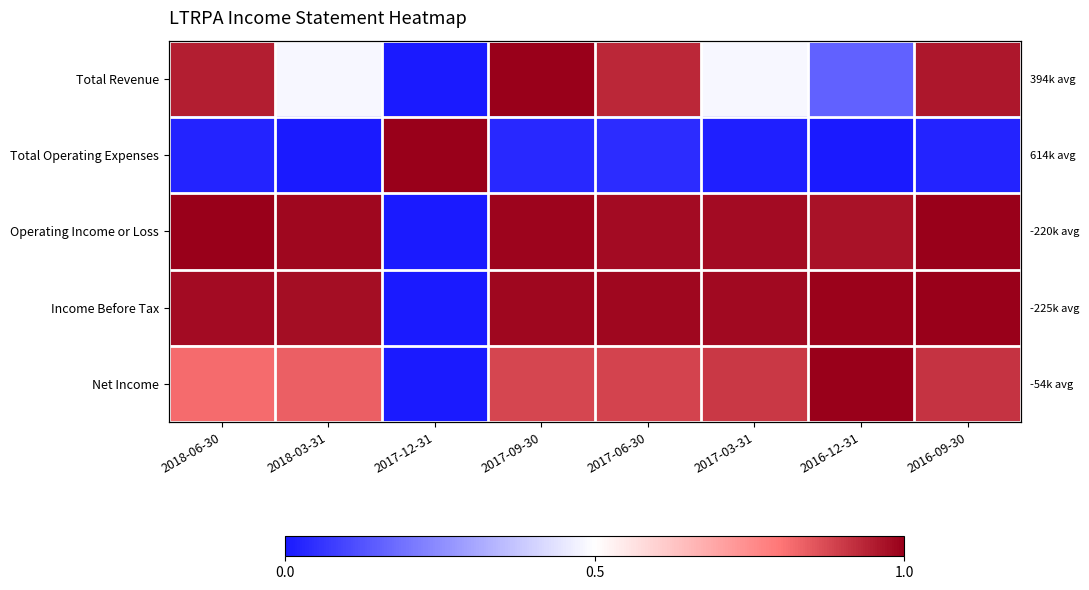

Rank the categories by Total Operating Expenses value from highest to lowest.

2017-12-31, 2017-06-30, 2017-09-30, 2016-09-30, 2018-06-30, 2017-03-31, 2018-03-31, 2016-12-31